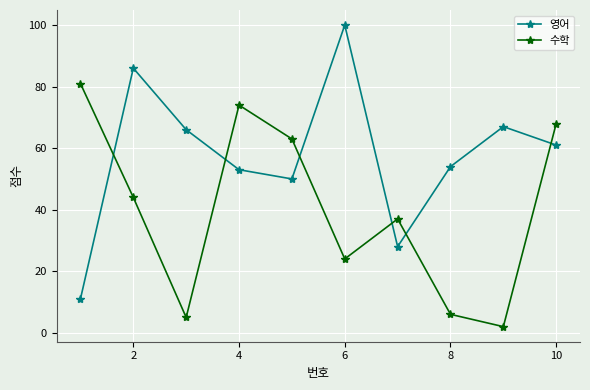

After their last crossing, which series has the higher values: 영어 or 수학?

수학